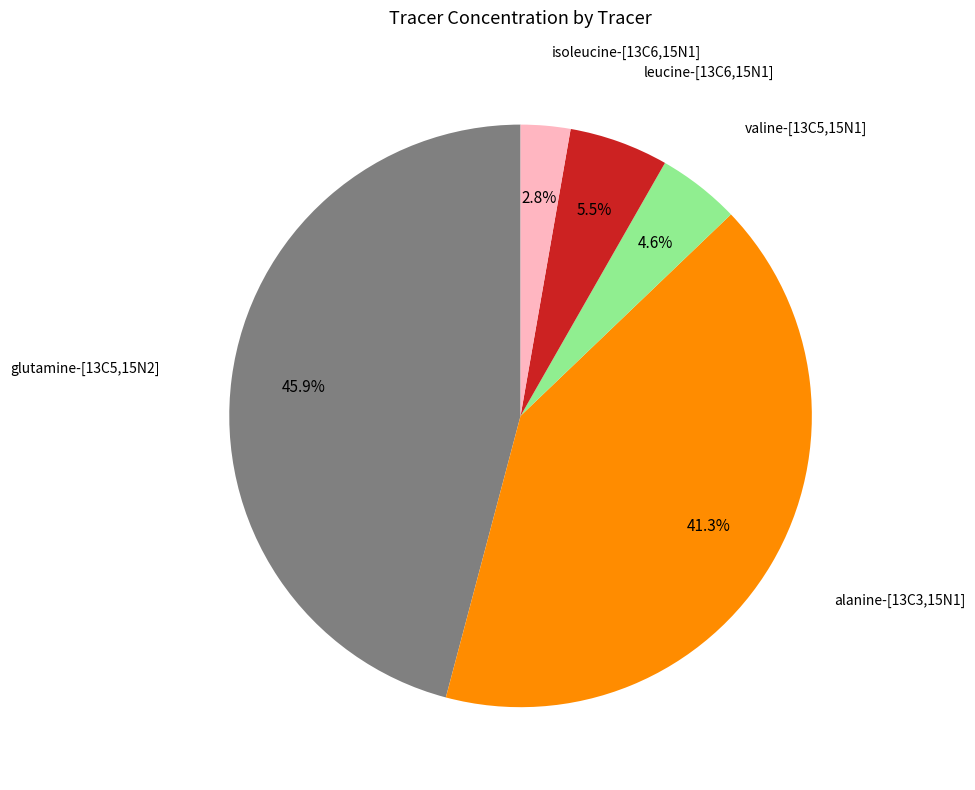

Does valine-[13C5,15N1] represent more than half of the total?

No